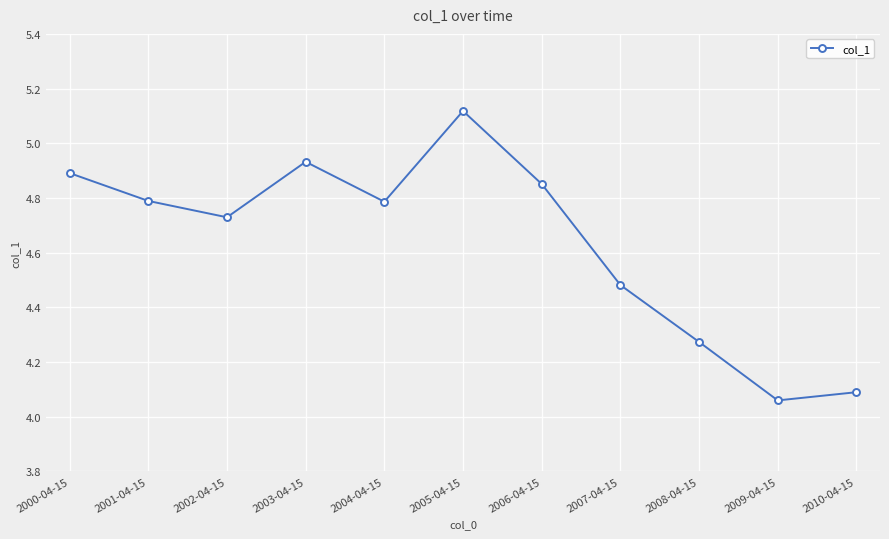

Which label corresponds to the largest value in the chart?

2005-04-15